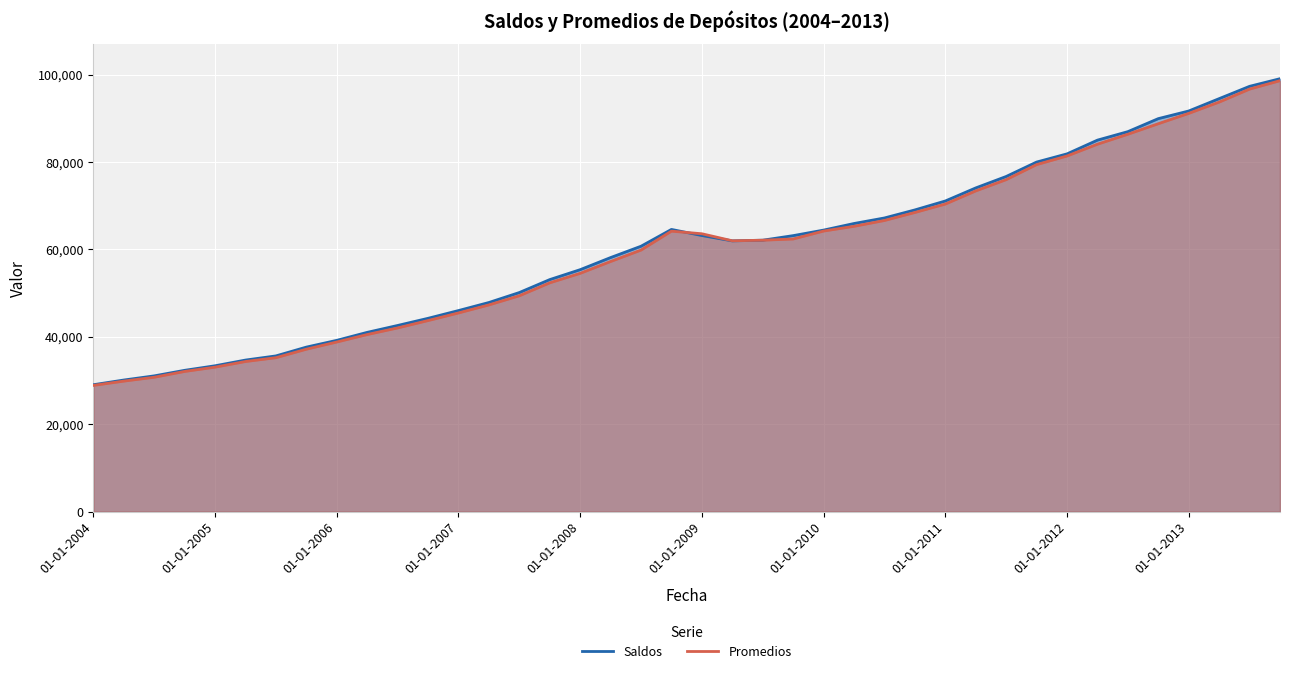

Which series has the largest range (max minus min)?

Saldos